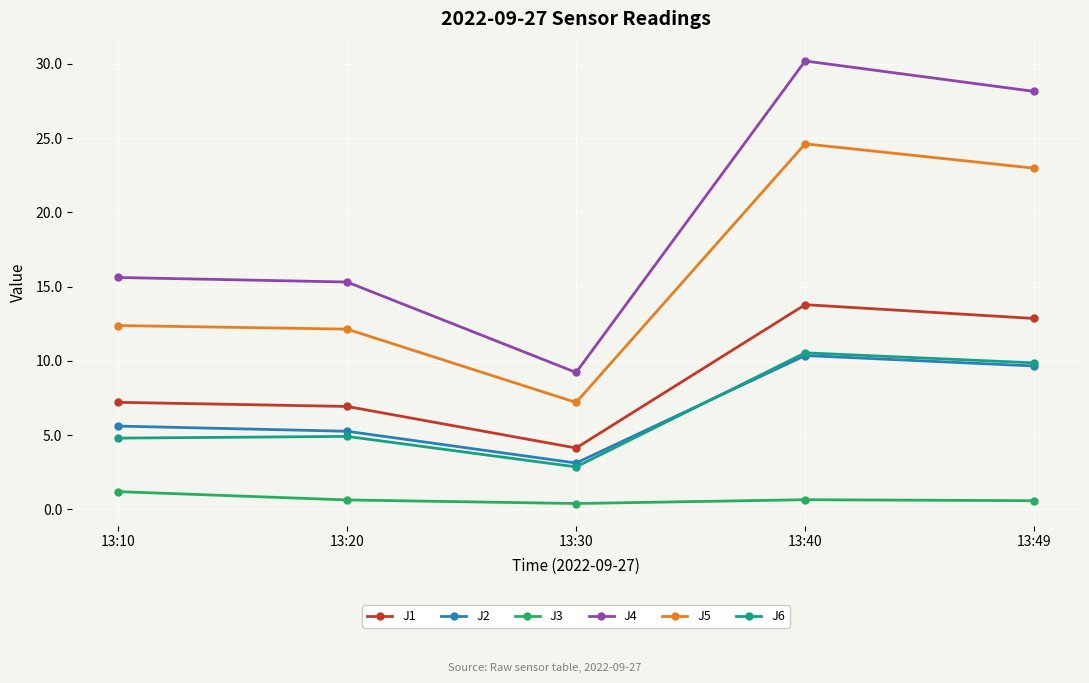

What is the difference between the highest and lowest values at 13:20?

14.7